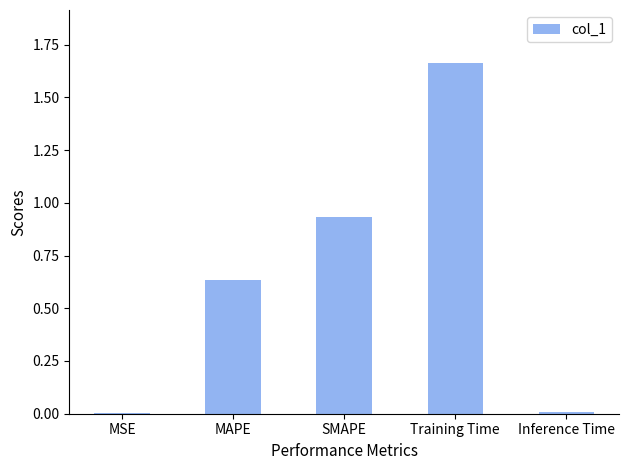

Between SMAPE and MAPE, which is larger?

SMAPE